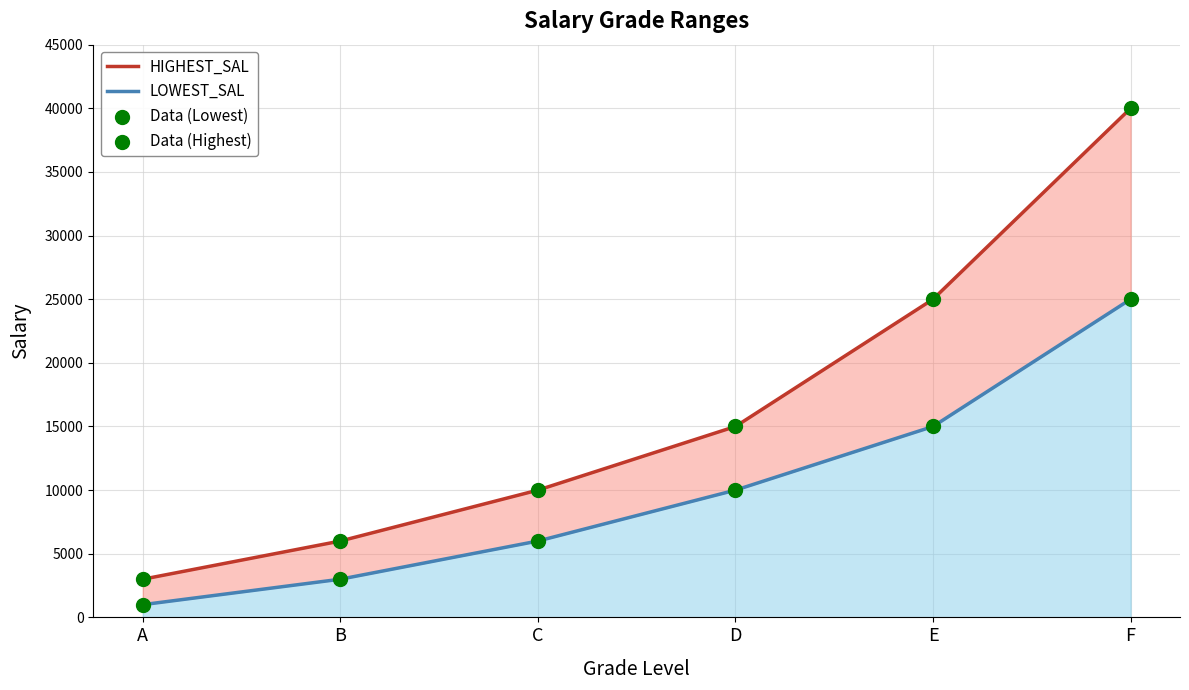

Which series has the largest Y range (max minus min)?

HIGHEST_SAL